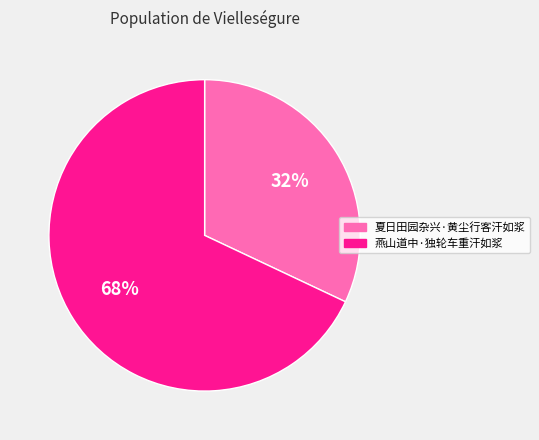

Do 夏日田园杂兴·黄尘行客汗如浆 and 燕山道中·独轮车重汗如浆 together represent more than half of the pie?

Yes